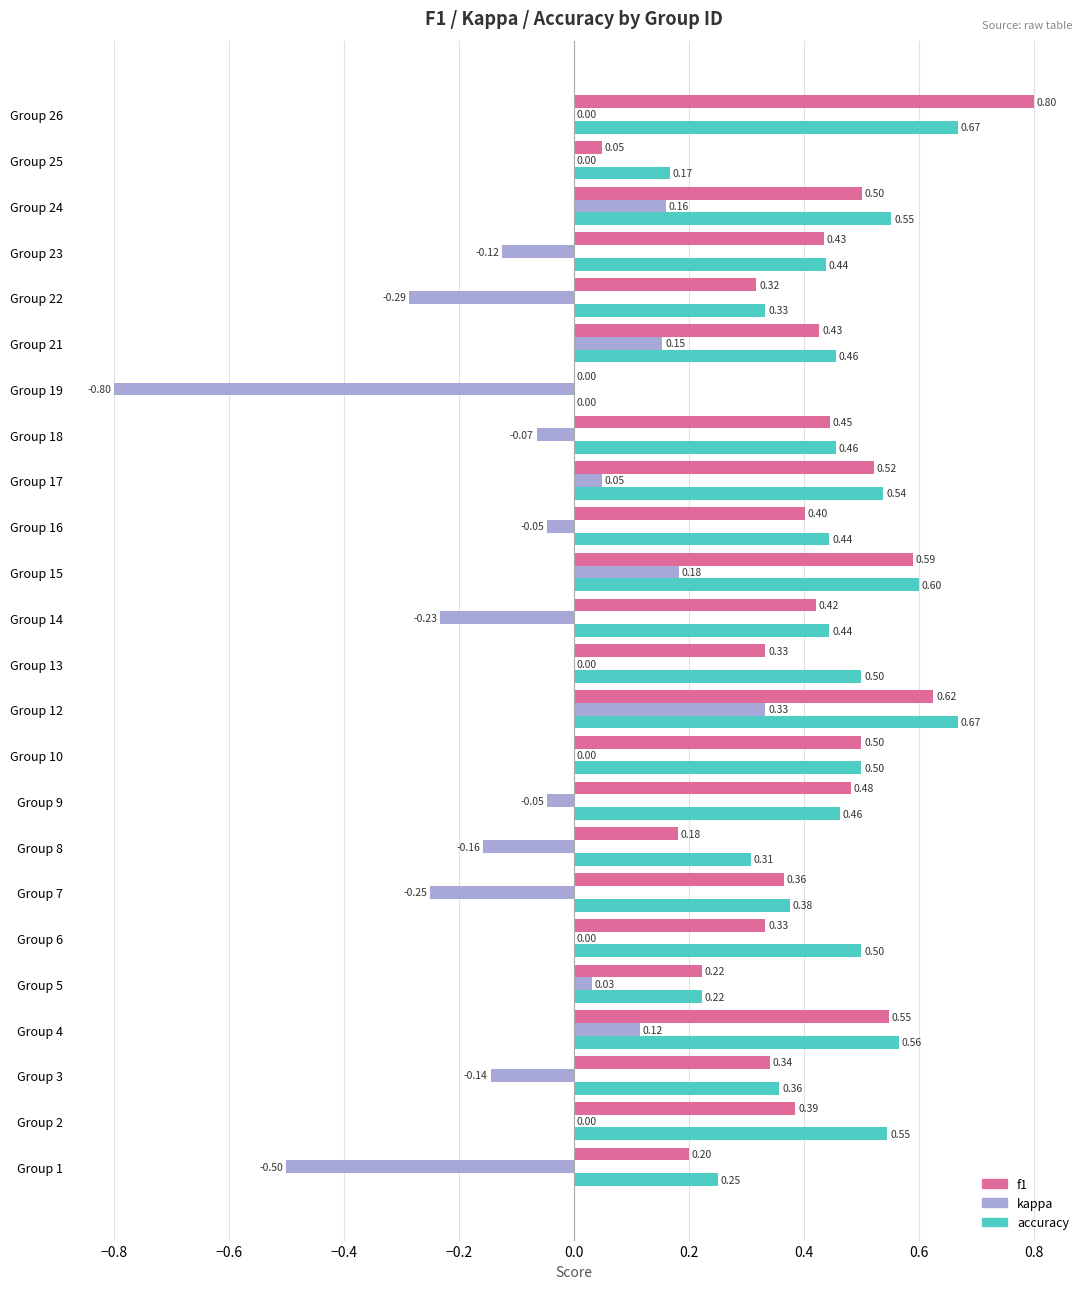

How many distinct data groups are displayed?

3